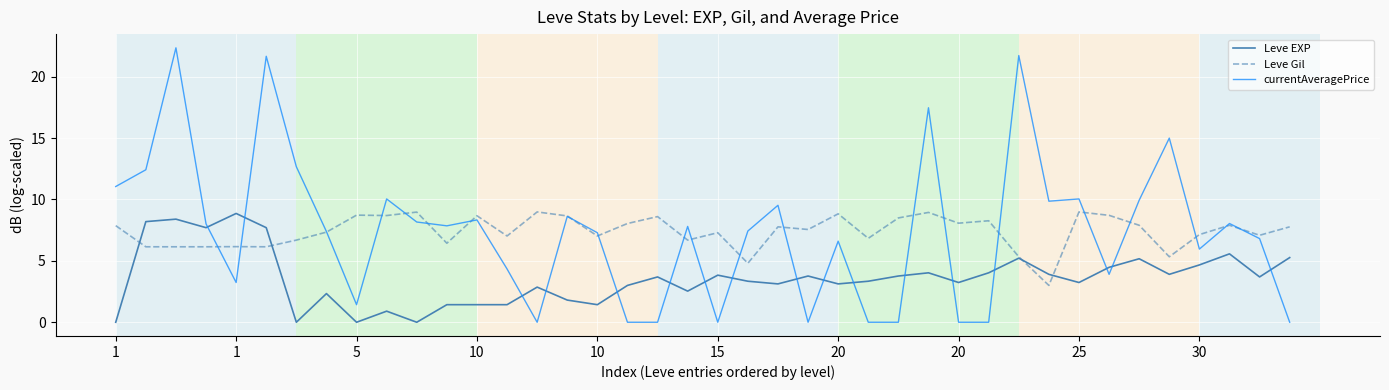

Which series has the widest spread of values?

currentAveragePrice